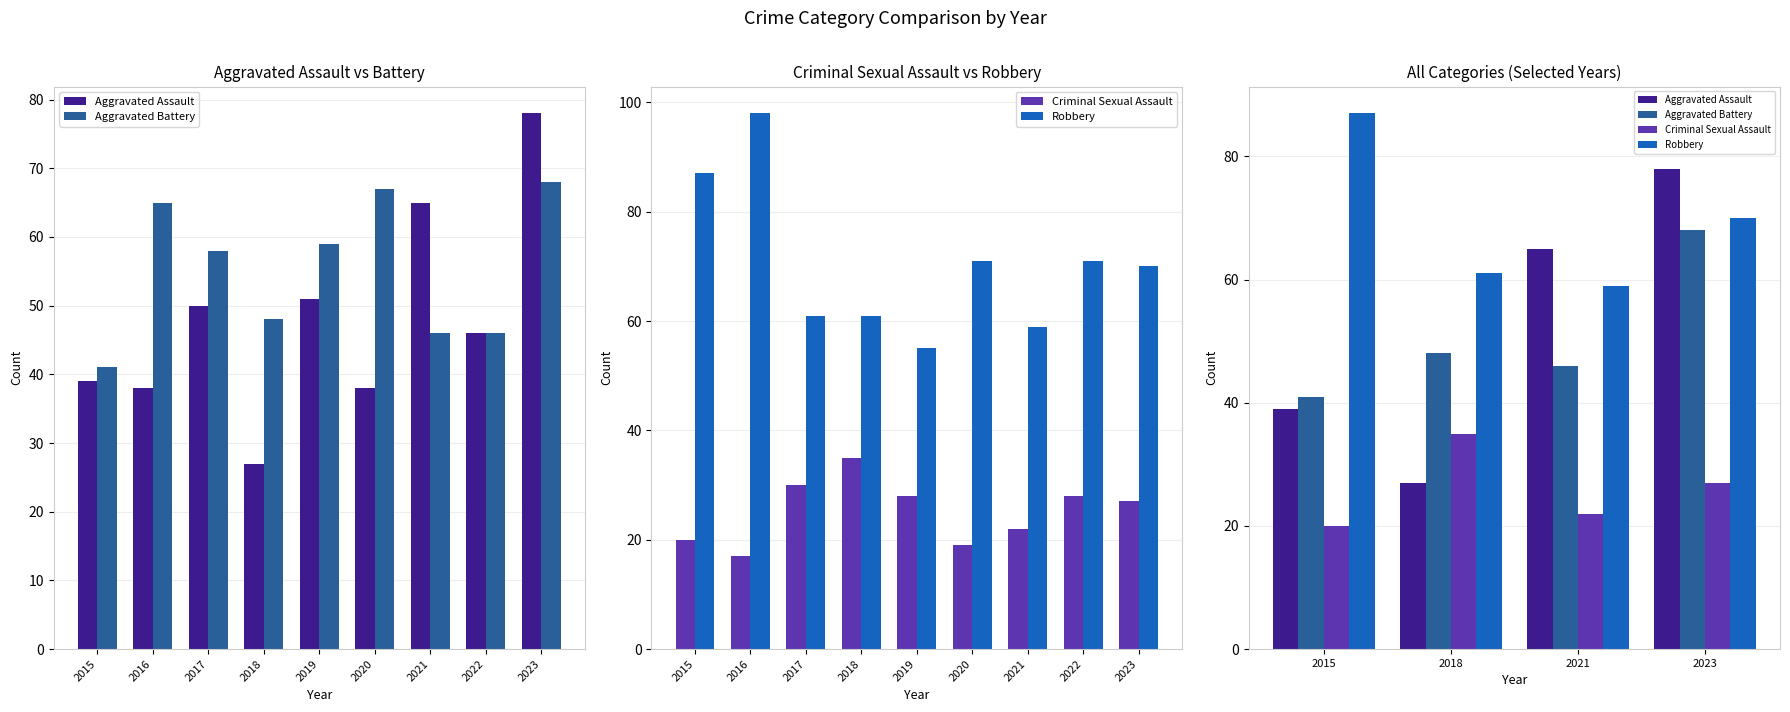

Is the value of Robbery at 2015 greater than the value of Aggravated Assault at 2023?

Yes